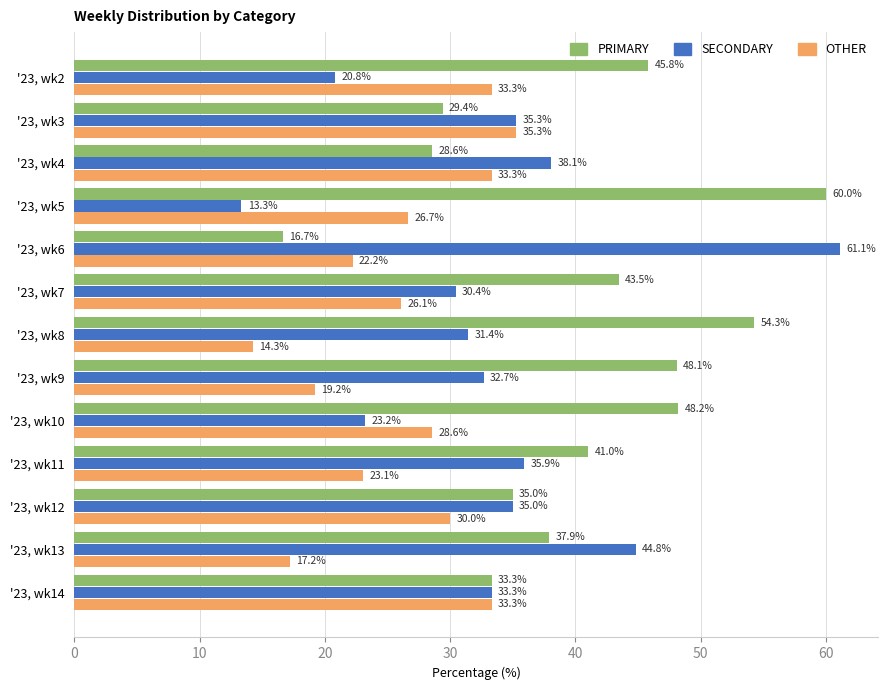

Is the value of PRIMARY at '23, wk2 greater than the value of OTHER at '23, wk3?

Yes